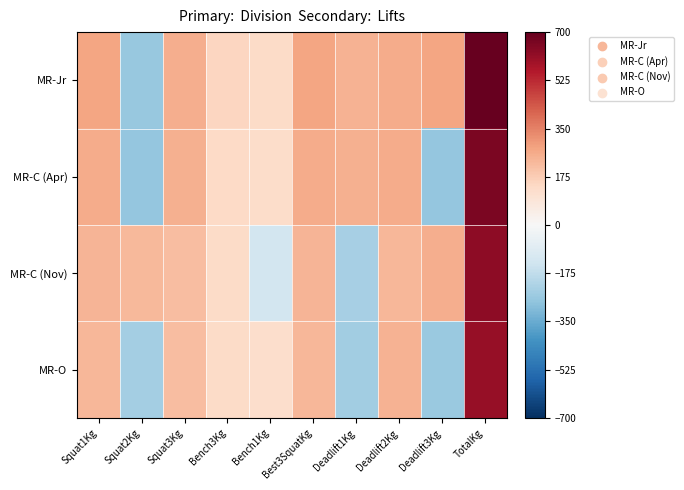

Count the number of data series in this chart.

4